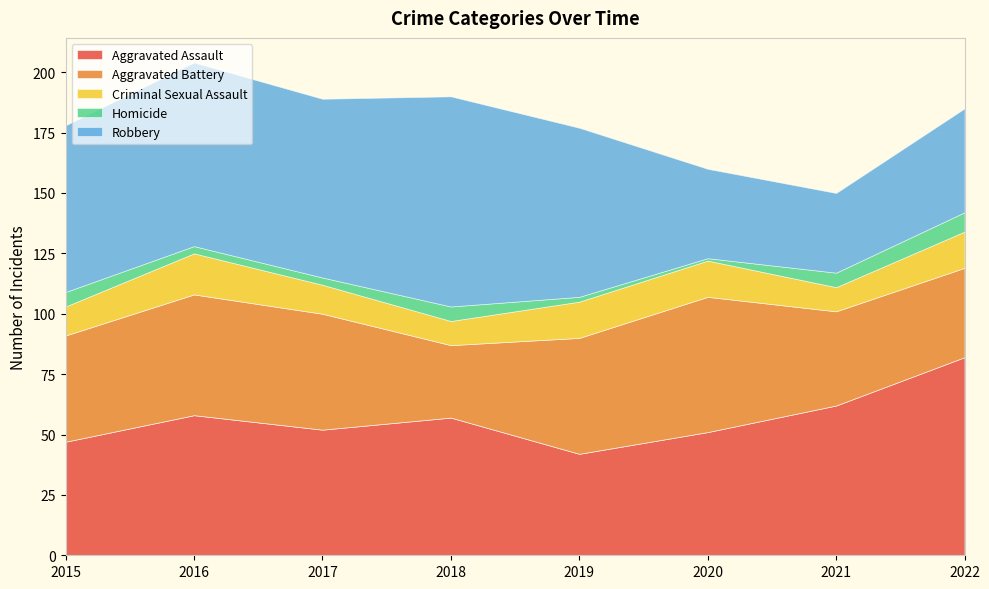

Where does the Robbery series first go above 70?

2016